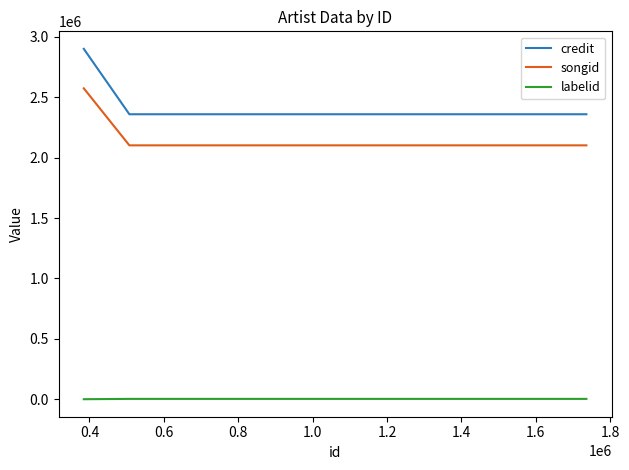

Is this an area chart (filled region under the line)?

No